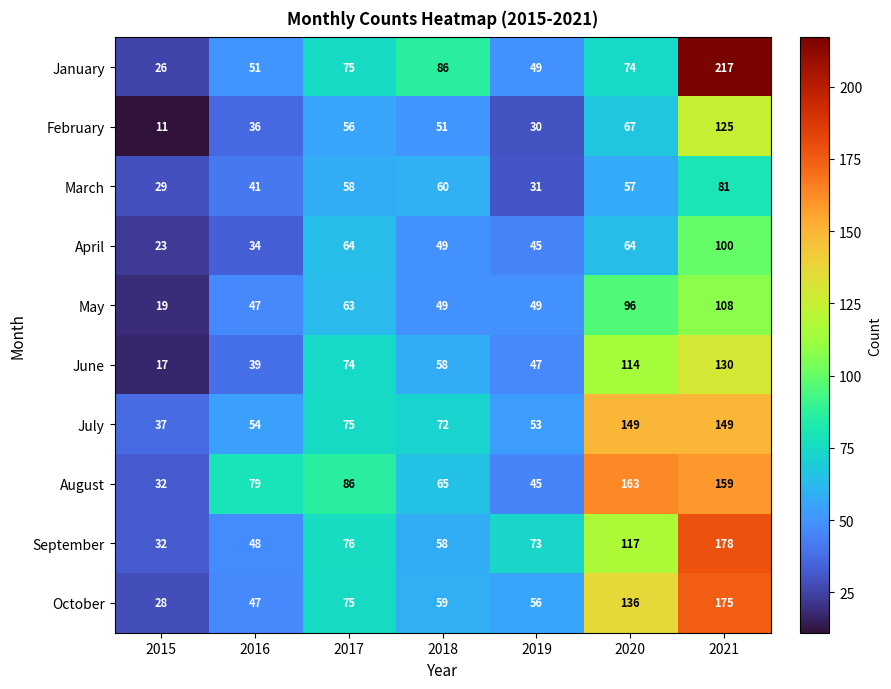

Rank the series by their maximum value, from highest to lowest.

January, September, October, August, July, June, February, May, April, March